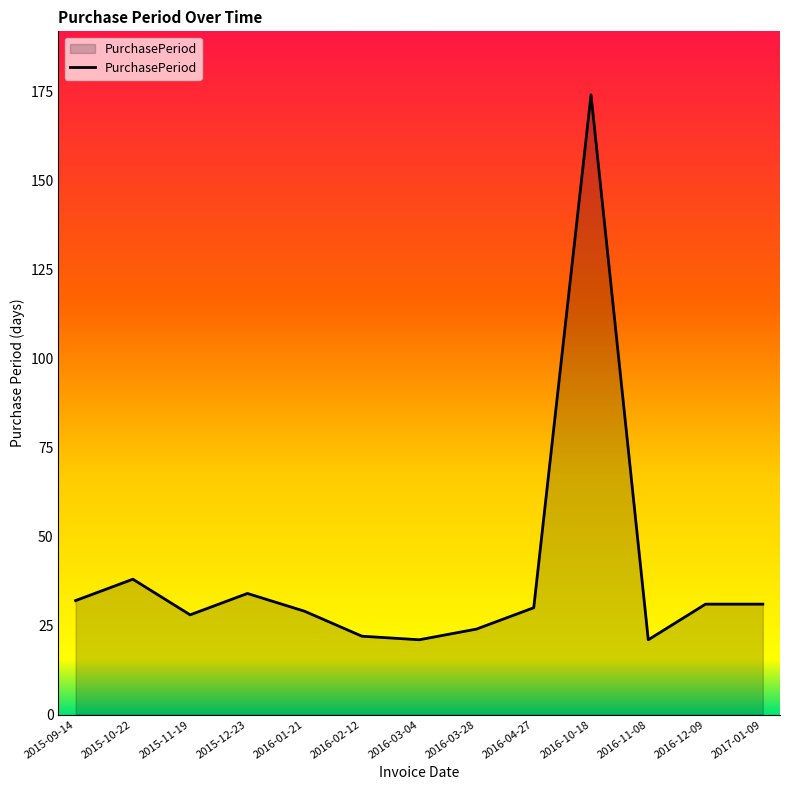

Reading left to right, extract all data points from this chart.

32	38	28	34	29	22	21	24	30	174	21	31	31